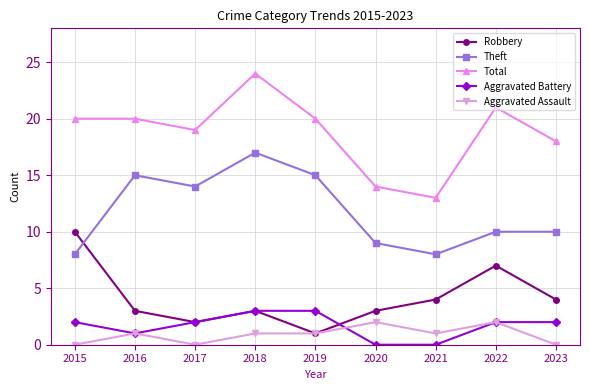

Reading right to left, extract all data points from this chart.

Robbery: 2023=4	2022=7	2021=4	2020=3	2019=1	2018=3	2017=2	2016=3	2015=10
Theft: 2023=10	2022=10	2021=8	2020=9	2019=15	2018=17	2017=14	2016=15	2015=8
Total: 2023=18	2022=21	2021=13	2020=14	2019=20	2018=24	2017=19	2016=20	2015=20
Aggravated Battery: 2023=2	2022=2	2021=0	2020=0	2019=3	2018=3	2017=2	2016=1	2015=2
Aggravated Assault: 2023=0	2022=2	2021=1	2020=2	2019=1	2018=1	2017=0	2016=1	2015=0